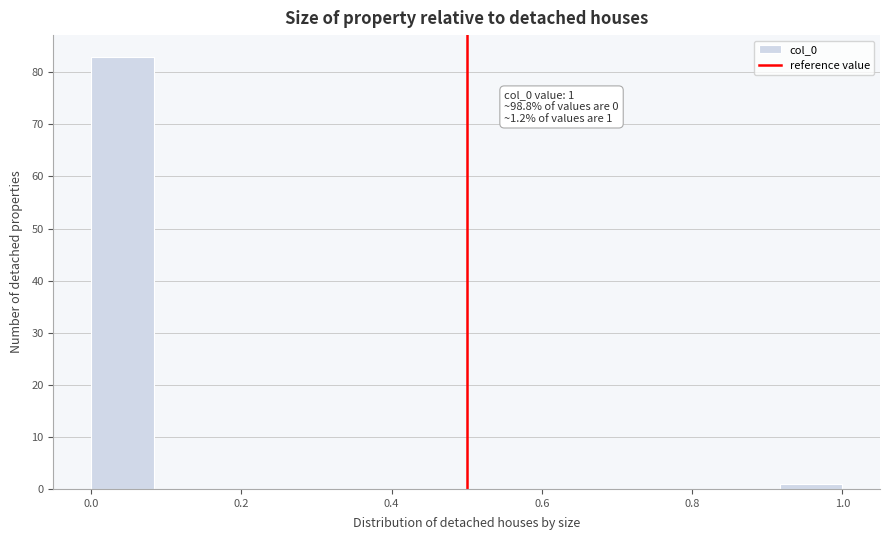

Over which range of the x-axis is the bar tallest?

0.00 to 0.08